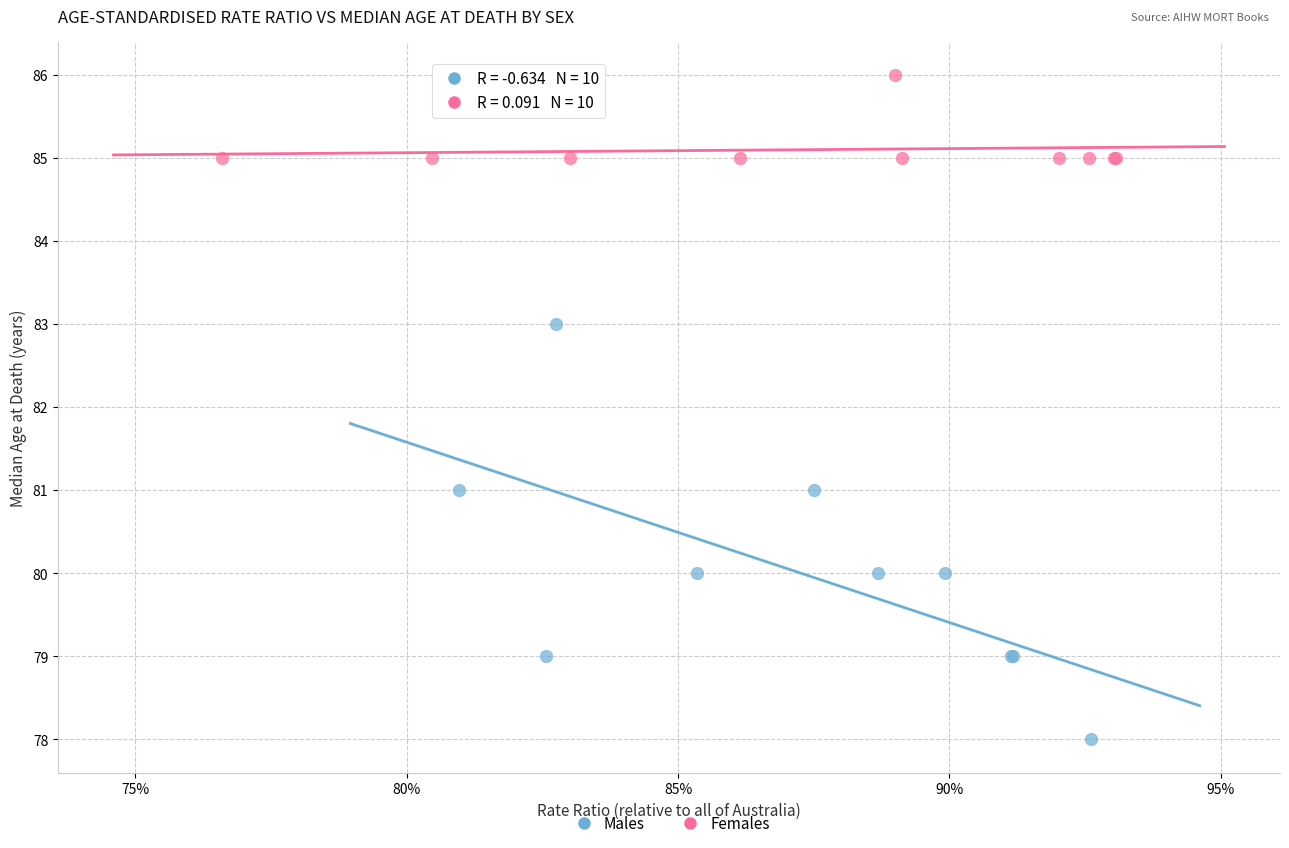

Which series contains the lowest Y value?

Males